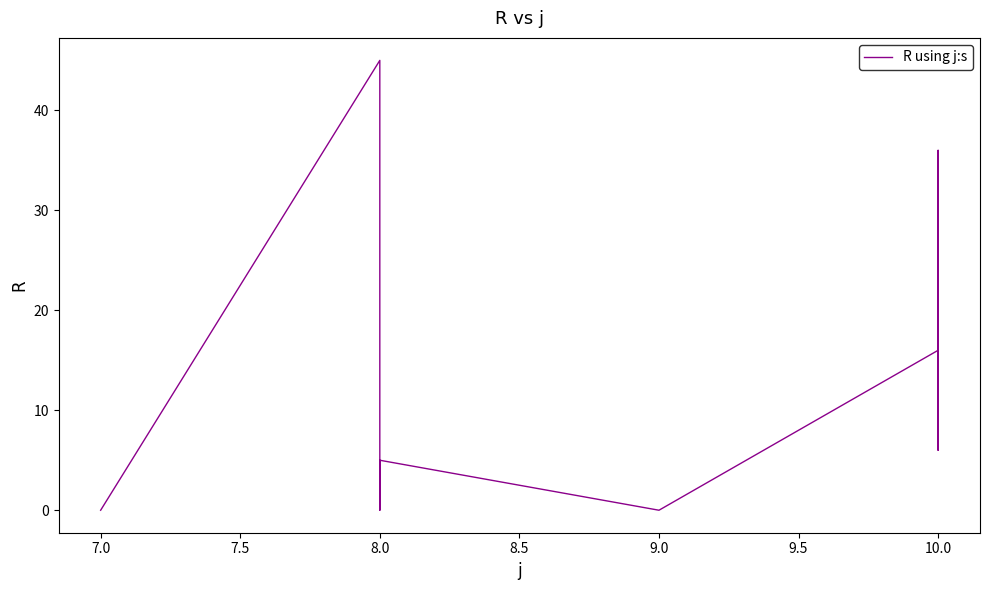

Between 8.0 and 7.0, which is larger?

8.0